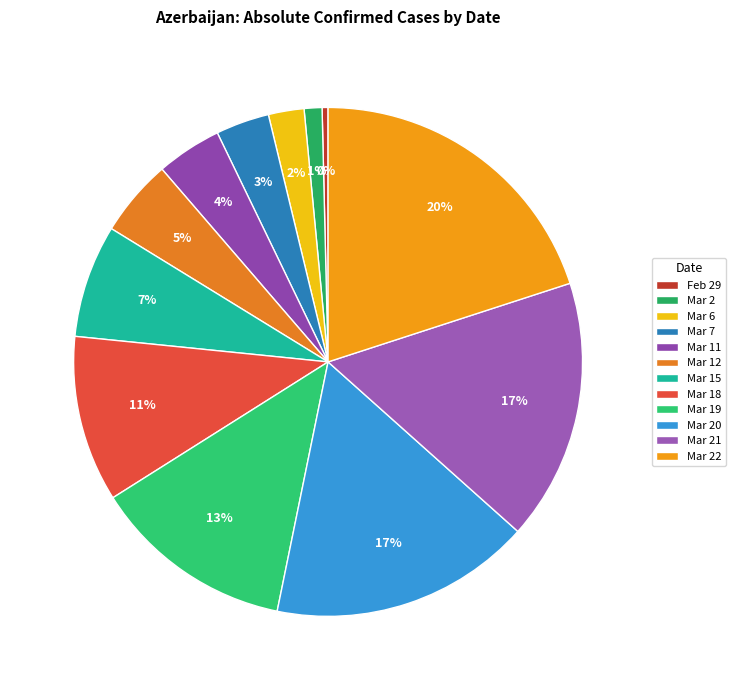

Rank the categories by value from lowest to highest.

2020-02-29, 2020-03-02, 2020-03-06, 2020-03-07, 2020-03-11, 2020-03-12, 2020-03-15, 2020-03-18, 2020-03-19, 2020-03-20, 2020-03-21, 2020-03-22